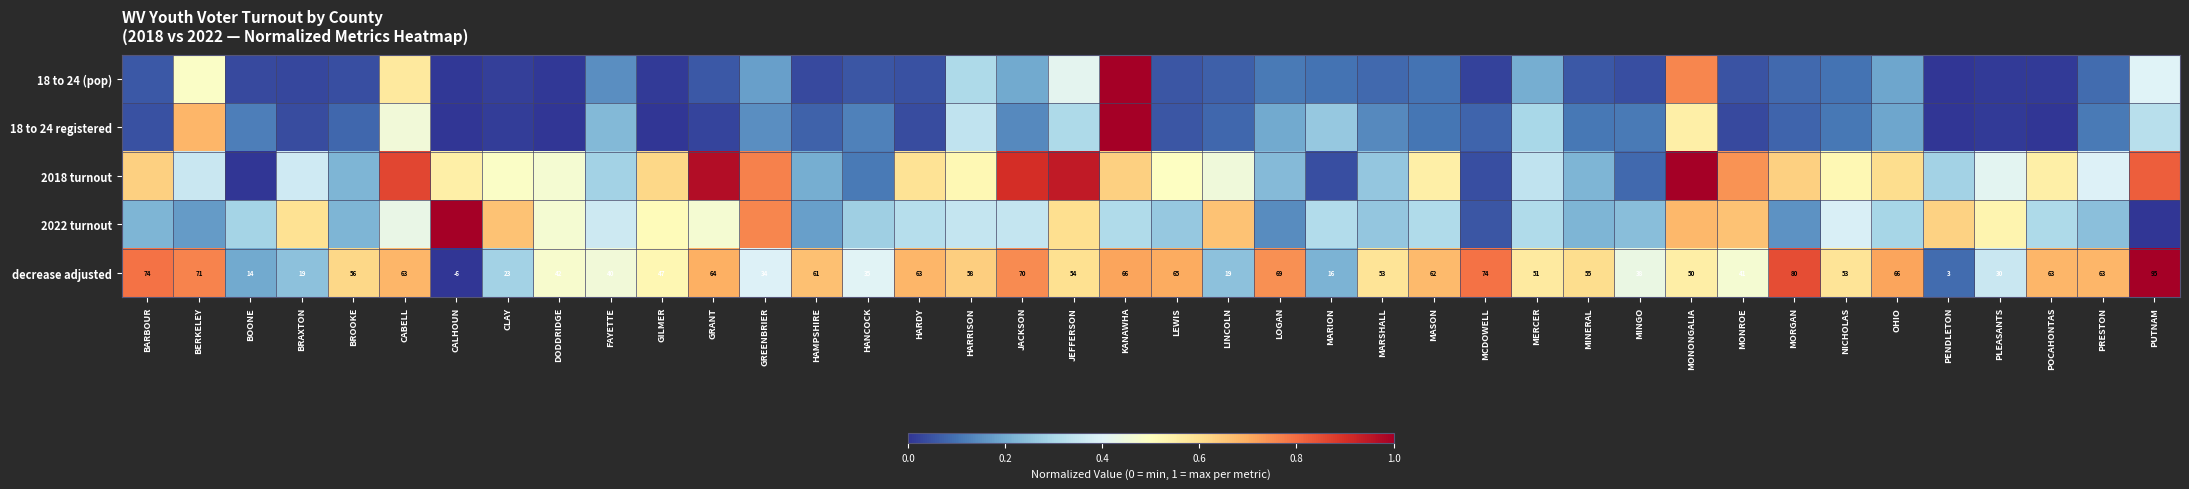

Which category has the lowest value in the decrease adjusted series?

CALHOUN